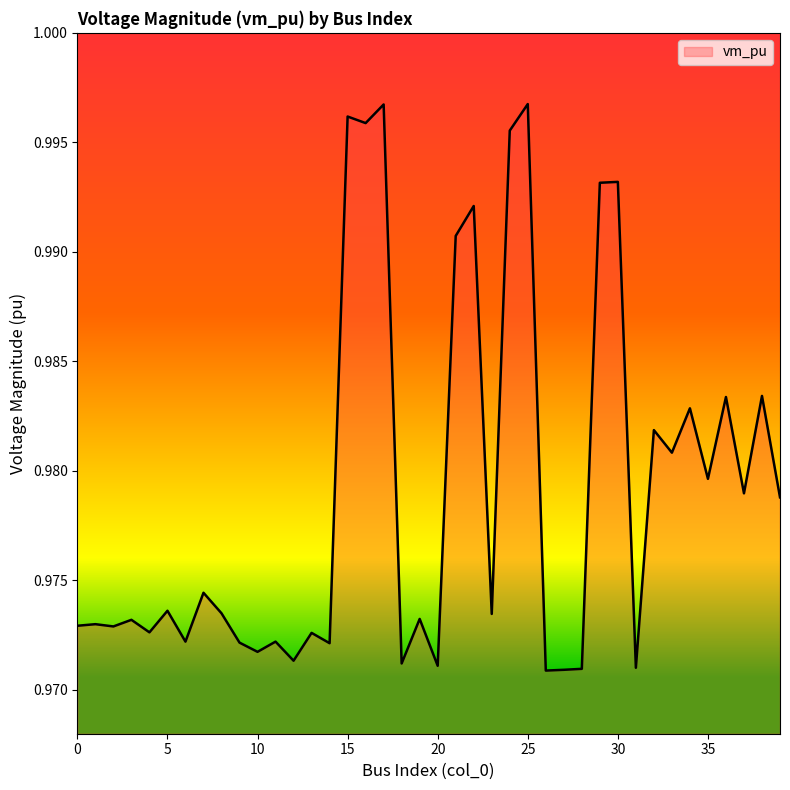

How many lines are shown in the chart?

1